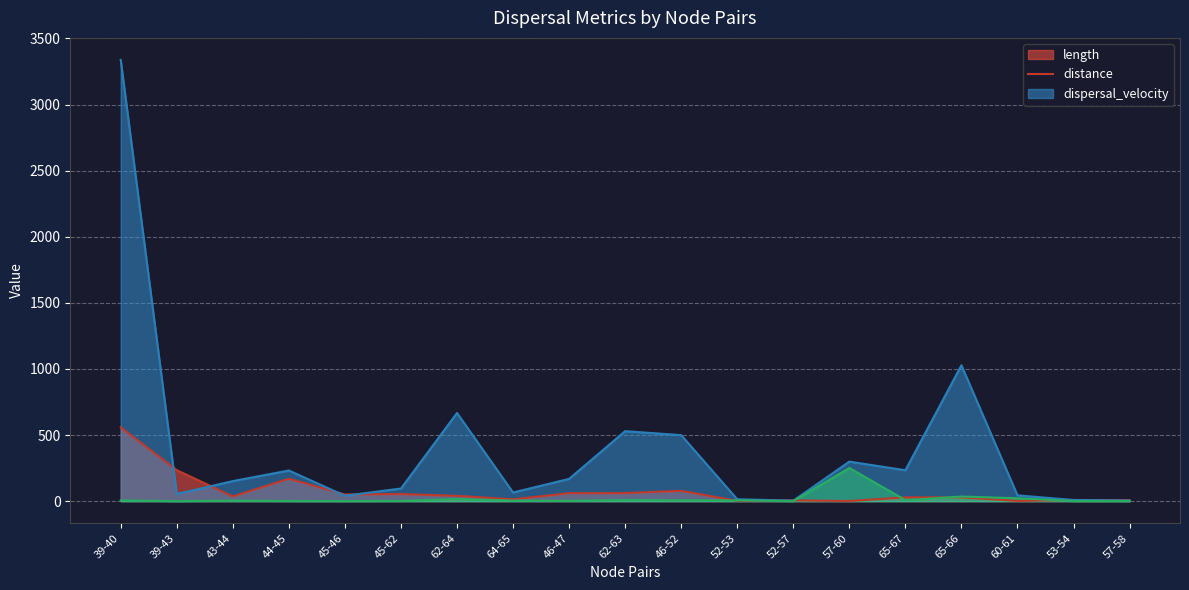

Reading right to left, extract all data points from this chart.

length: 7.5	9.0	2.0	29.3	28.8	1.2	6.1	2.3	78.6	61.0	60.5	14.0	40.3	53.8	50.6	169.8	35.9	234.4	558.5
distance: 5.0	9.0	44.0	1028.3	234.0	299.2	3.8	14.6	499.6	529.6	168.5	65.6	667.4	95.7	40.9	232.0	151.9	54.0	3337.7
dispersal_velocity: 0.7	1.0	22.2	35.0	8.1	251.2	0.6	6.3	6.4	8.7	2.8	4.7	16.6	1.8	0.8	1.4	4.2	0.2	6.0